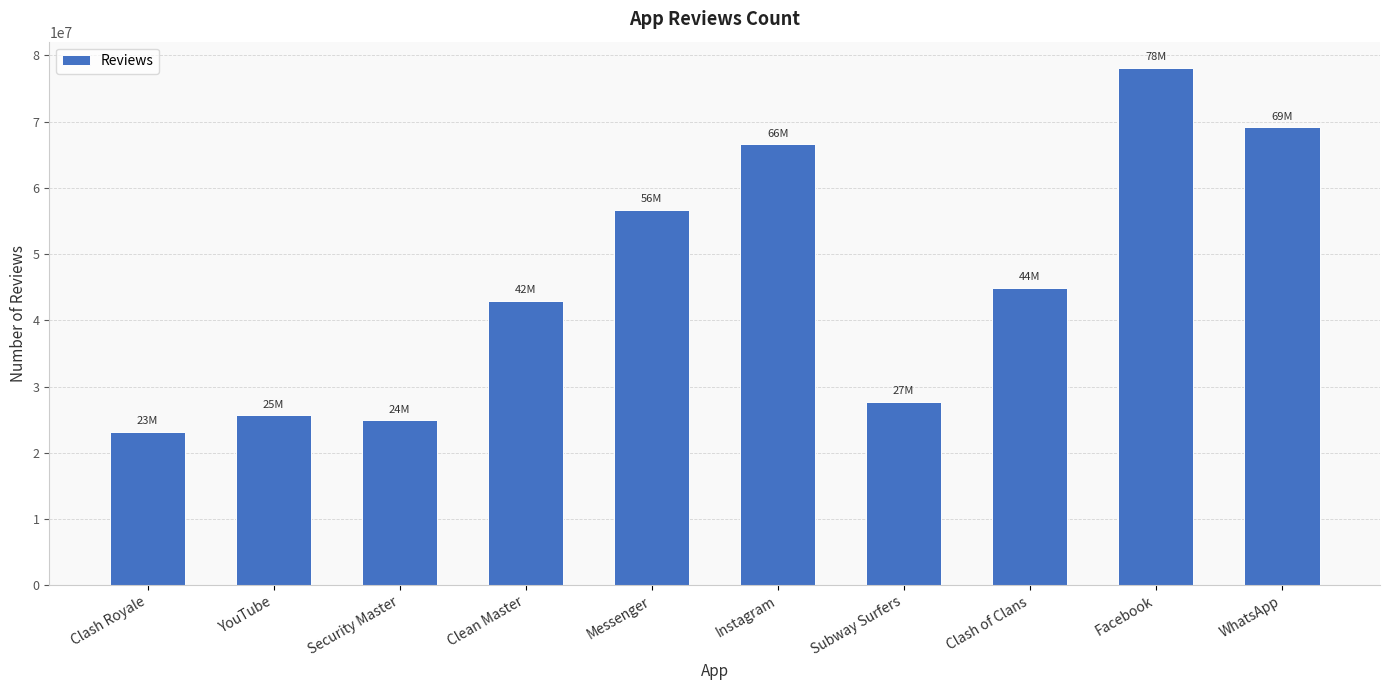

At which category does the chart reach its minimum across all series?

Clash Royale